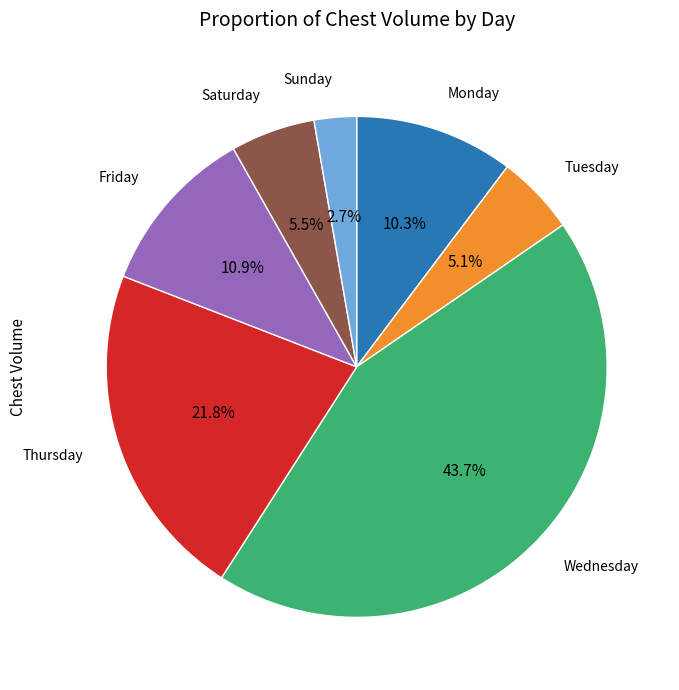

Is there a majority slice in this chart?

No